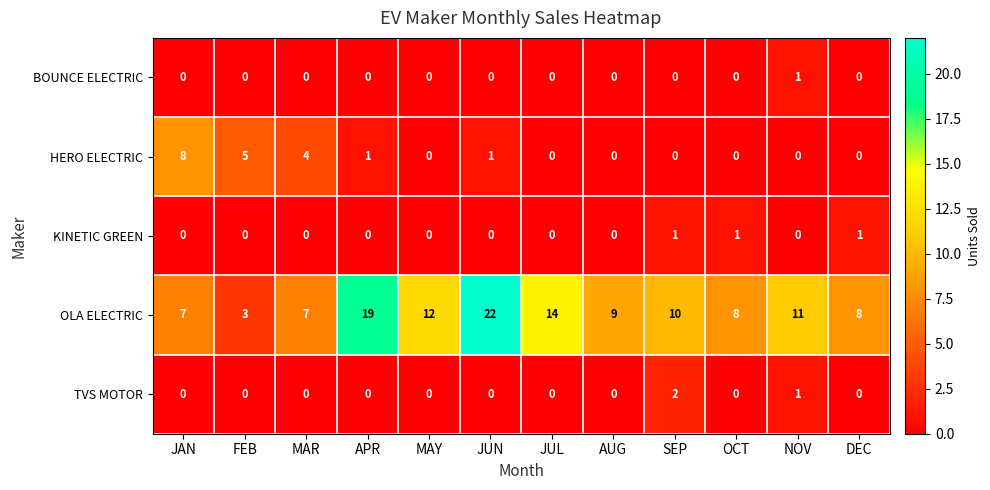

How many values in KINETIC GREEN are above zero?

3